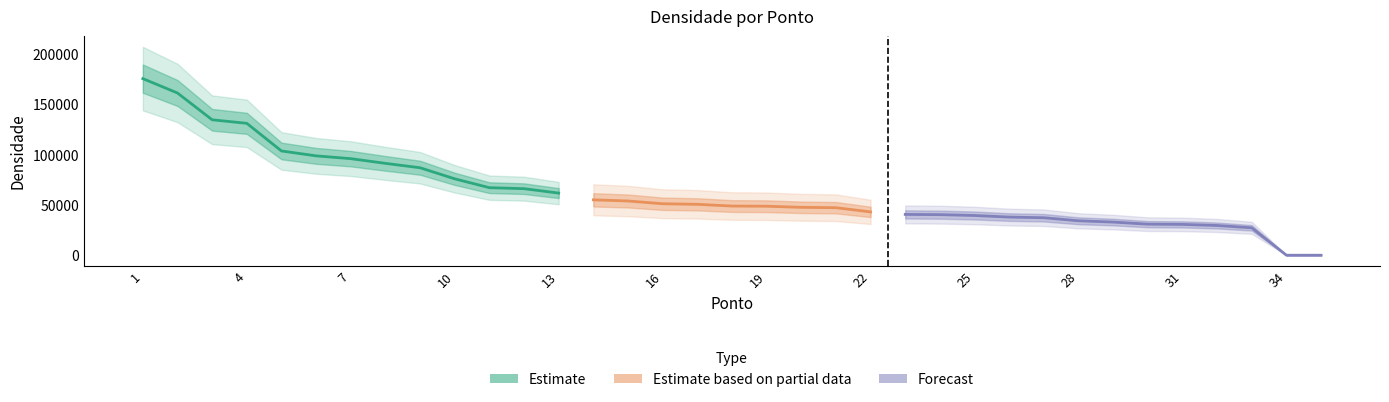

Does the chart display data point markers on the line(s)?

No